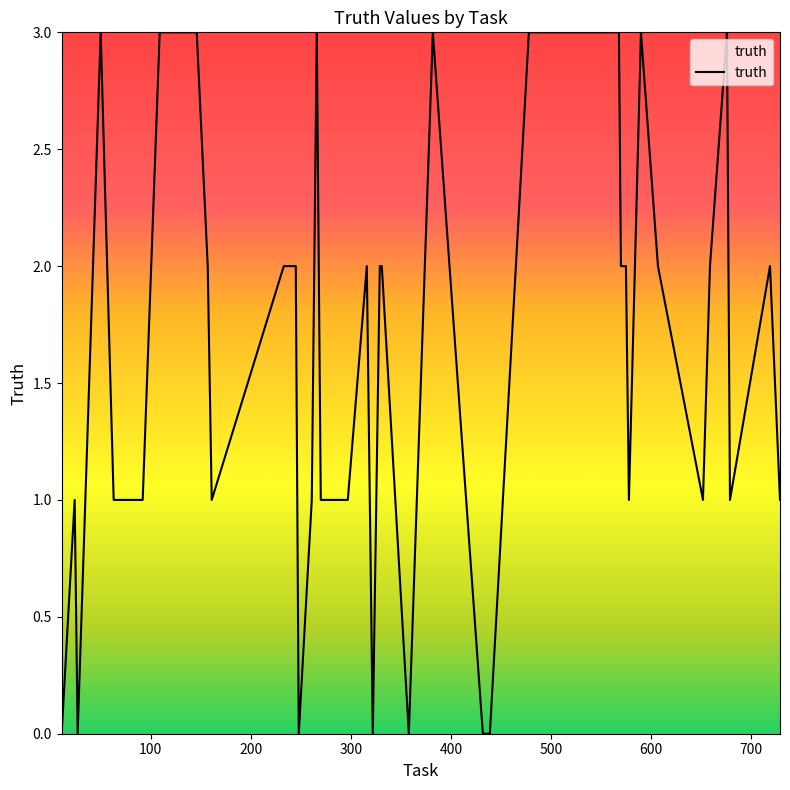

What is the maximum value shown in the chart?

3